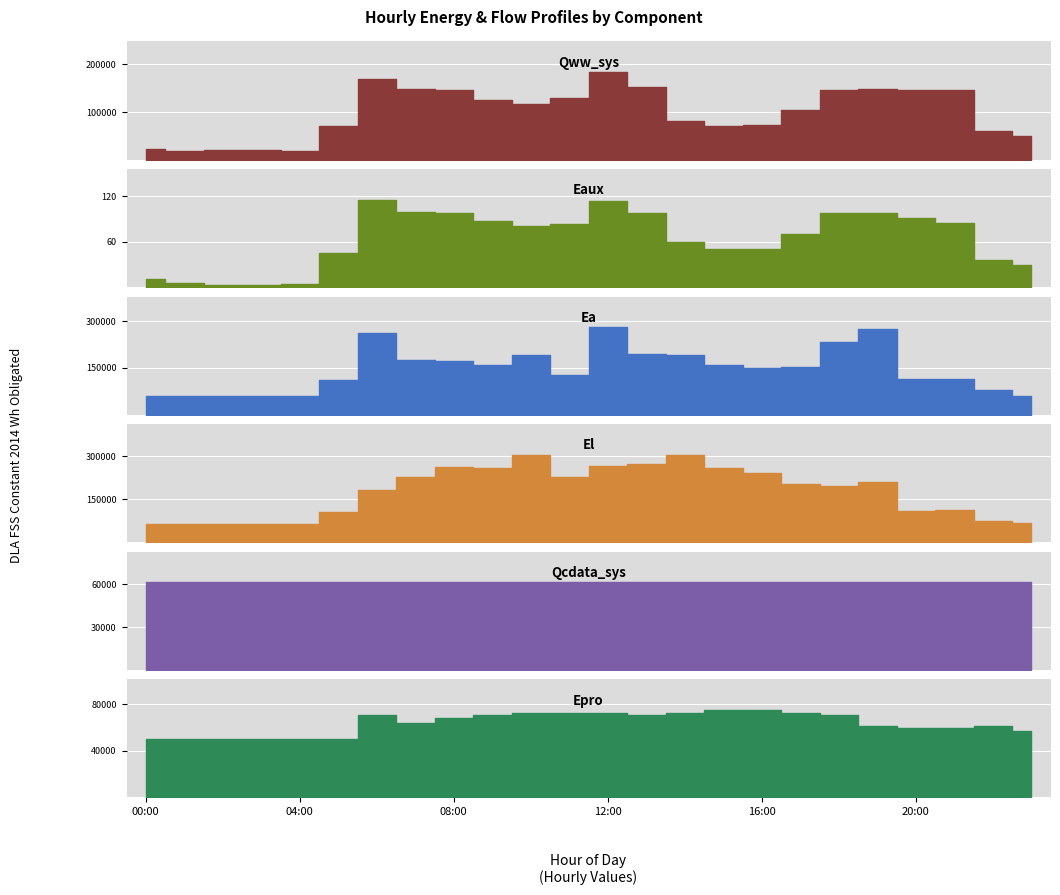

What is the minimum value shown in the chart?

2.8